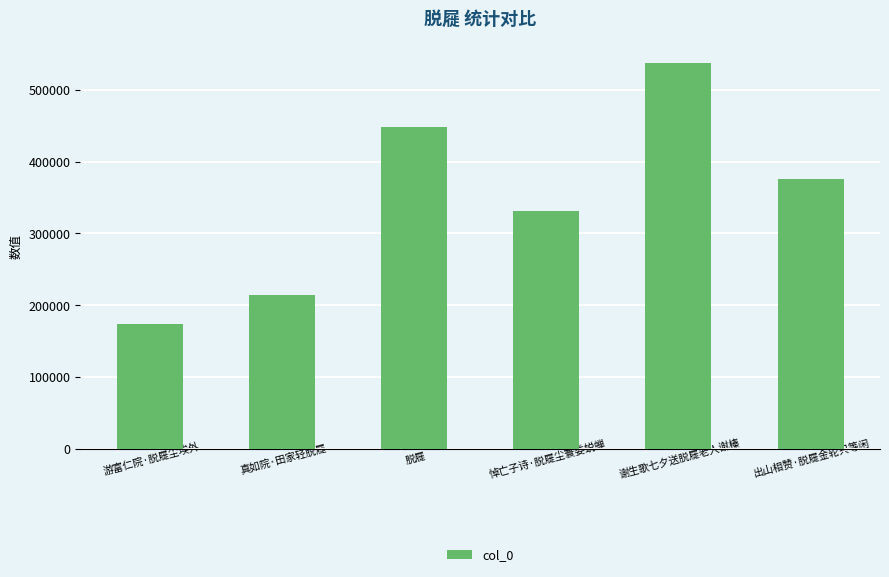

Reading left to right, list all the values displayed in this chart.

游富仁院·脱屣尘埃外=174328	真如院·田家轻脱屣=213535	脱屣=448267	悼亡子诗·脱屣尘寰委蜕蝉=331087	谢生歌七夕送脱屣老人谢榛=536898	出山相赞·脱屣金轮只等闲=375377